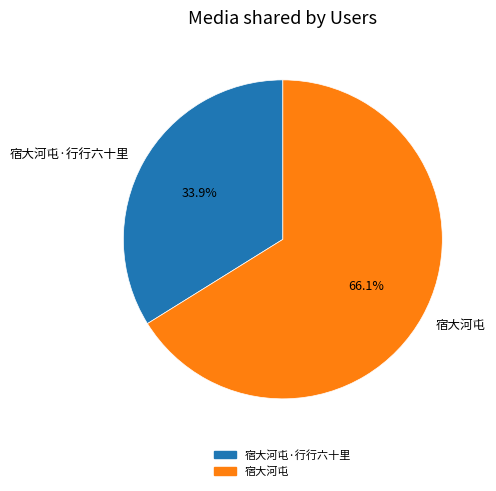

To the nearest percent, what is the average slice percentage?

50%